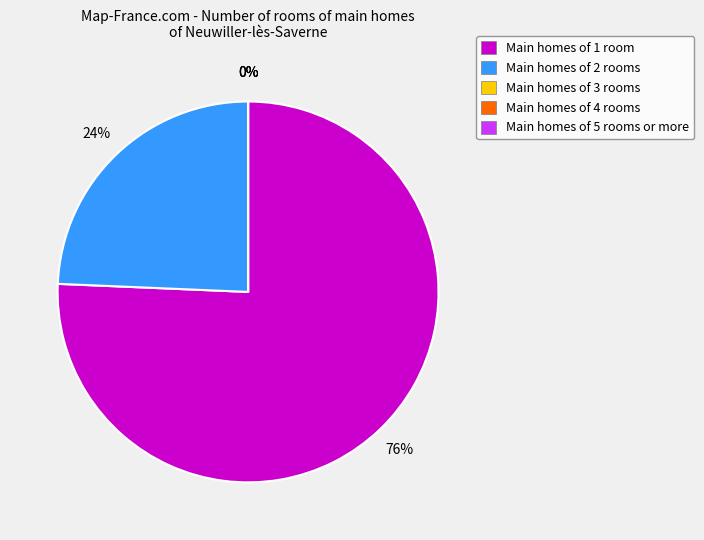

How many slices are in this pie chart?

5